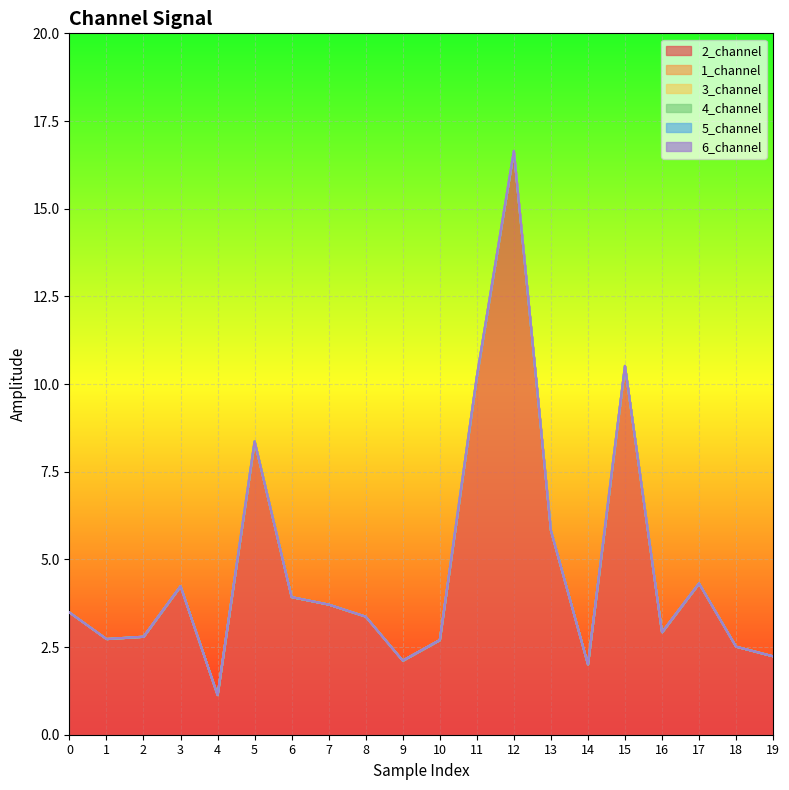

Reading right to left, extract all data points from this chart.

2_channel: 2.2	2.5	4.3	2.9	10.5	2.0	5.8	16.6	10.2	2.7	2.1	3.4	3.7	3.9	8.4	1.1	4.2	2.8	2.7	3.5
1_channel: 0.0	0.0	0.0	0.0	0.0	0.0	0.0	0.0	0.0	0.0	0.0	0.0	0.0	0.0	0.0	0.0	0.0	0.0	0.0	0.0
3_channel: 0.0	0.0	0.0	0.0	0.0	0.0	0.0	0.0	0.0	0.0	0.0	0.0	0.0	0.0	0.0	0.0	0.0	0.0	0.0	0.0
4_channel: 0.0	0.0	0.0	0.0	0.0	0.0	0.0	0.0	0.0	0.0	0.0	0.0	0.0	0.0	0.0	0.0	0.0	0.0	0.0	0.0
5_channel: 0.0	0.0	0.0	0.0	0.0	0.0	0.0	0.0	0.0	0.0	0.0	0.0	0.0	0.0	0.0	0.0	0.0	0.0	0.0	0.0
6_channel: 0.0	0.0	0.0	0.0	0.0	0.0	0.0	0.0	0.0	0.0	0.0	0.0	0.0	0.0	0.0	0.0	0.0	0.0	0.0	0.0